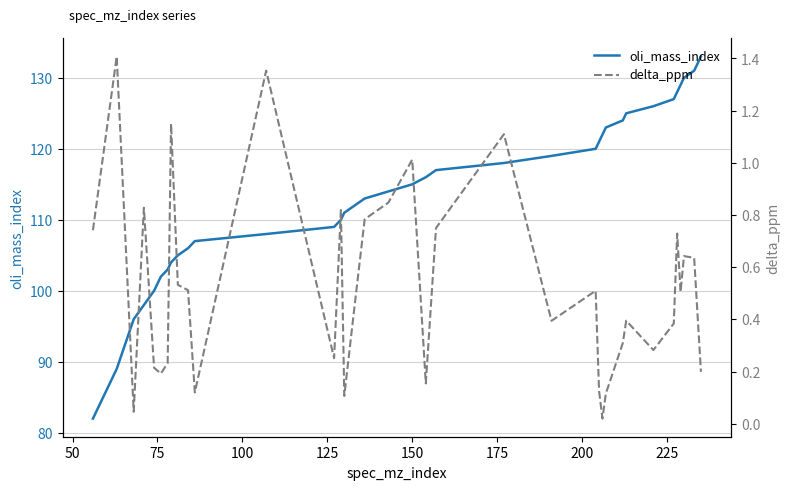

Rank the series by their maximum value, from lowest to highest.

delta_ppm, oli_mass_index